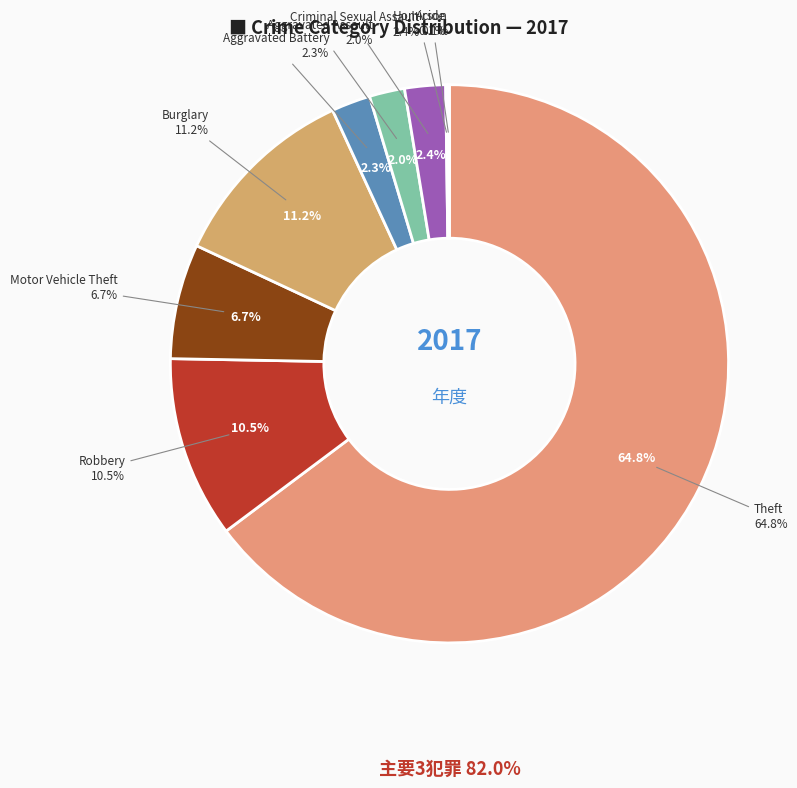

How many slices are in this pie chart?

9